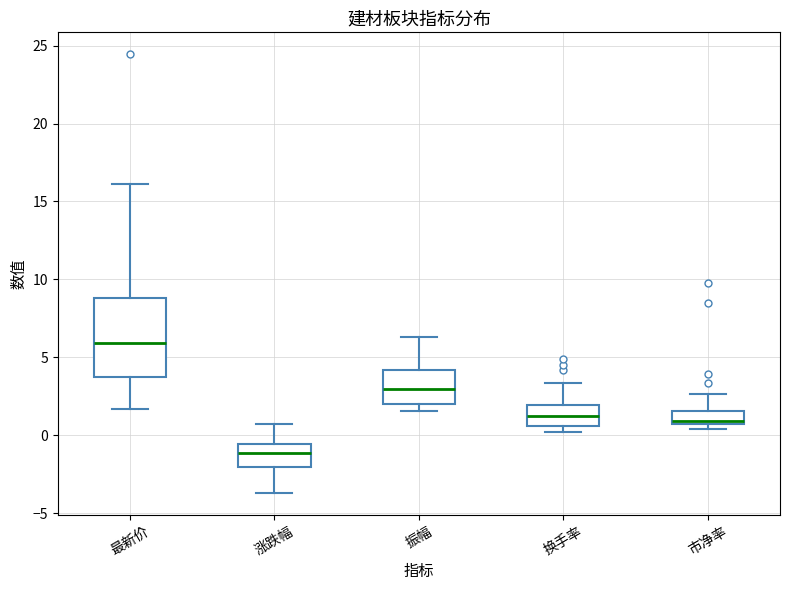

Where does the median line of the box for 市净率 sit on the y-axis? The values are not printed on the chart, so give them approximately, as read against the axis.

1.0